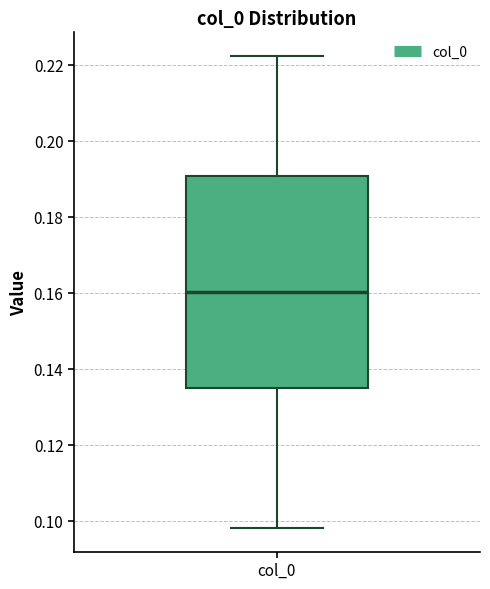

Transcribe this box plot: give where the median line is, the range the box spans, and where the two whiskers end, as read against the y-axis. The values are not printed on the chart, so give them approximately, as read against the axis.

median 0.160, box 0.134 to 0.190, whiskers 0.098 to 0.222